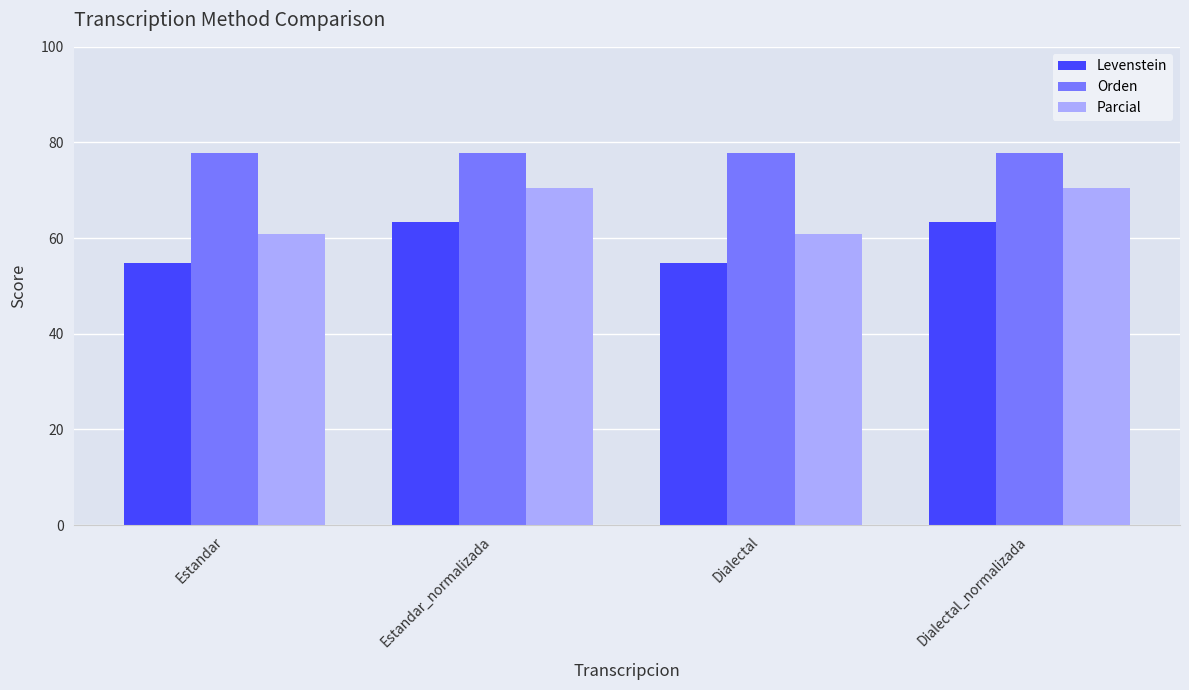

What is the sum of the Parcial values at Dialectal_normalizada and Estandar?

131.3